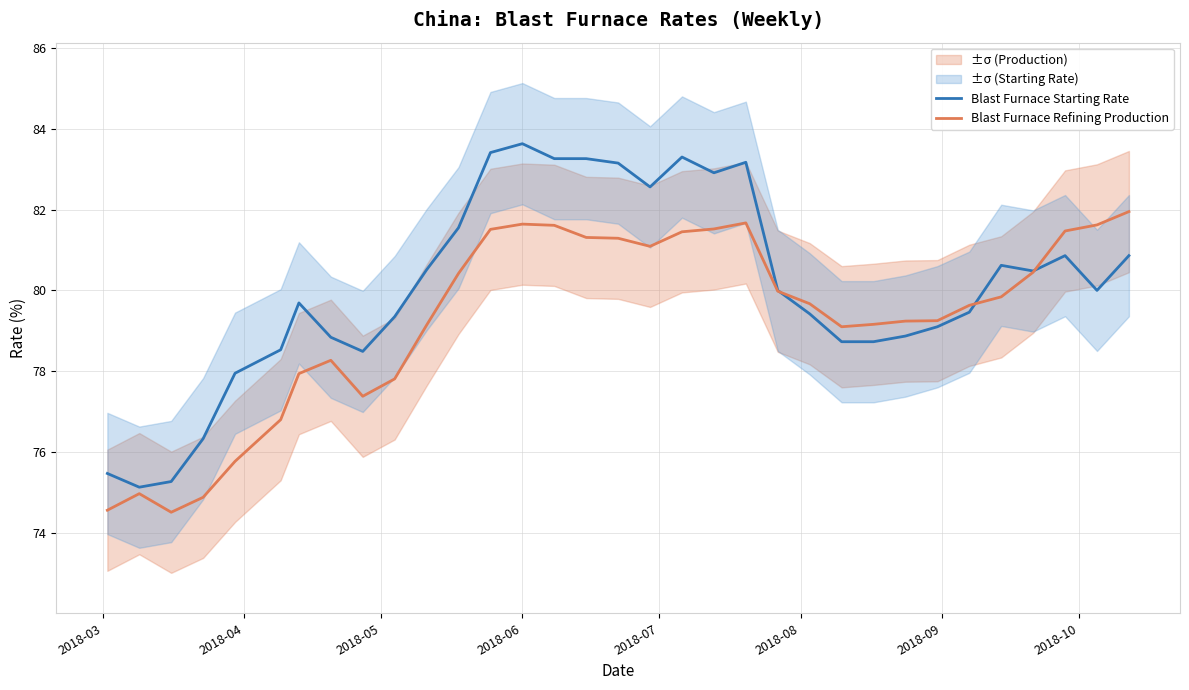

What is the highest value of the Blast Furnace Refining Production series?

82.0